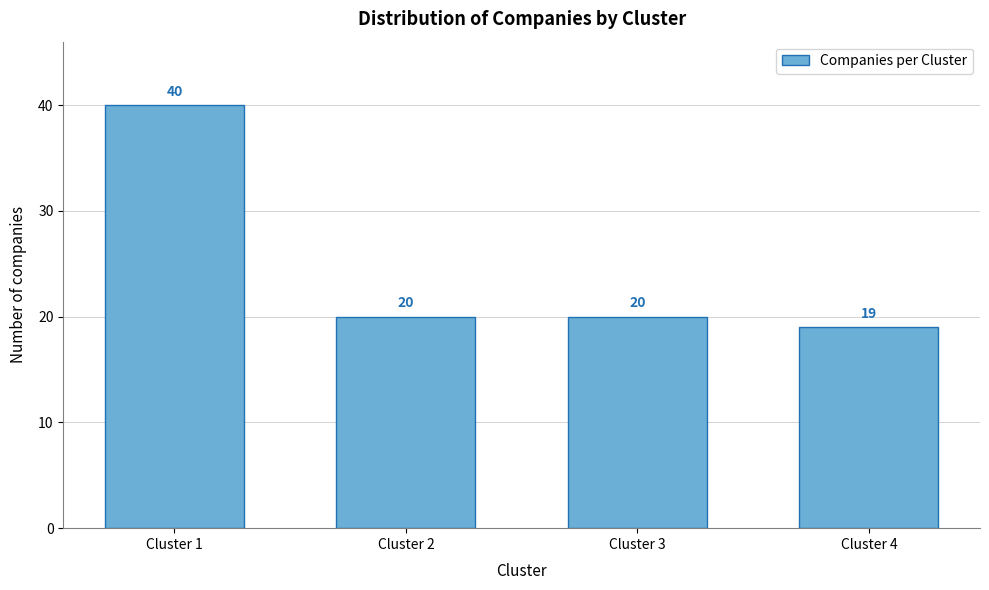

Reading left to right, list all the values displayed in this chart.

40	20	20	19